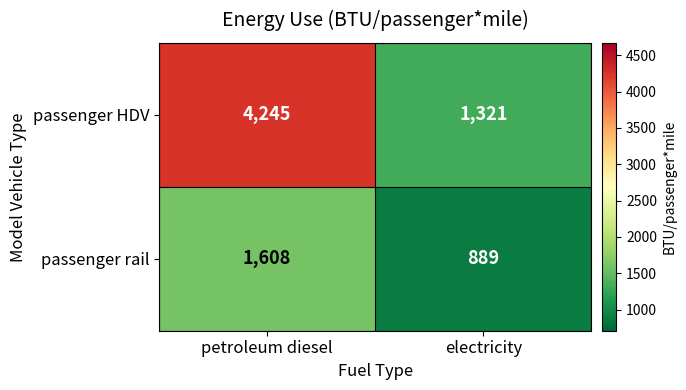

True or false: passenger rail has a value of 200 at electricity.

False